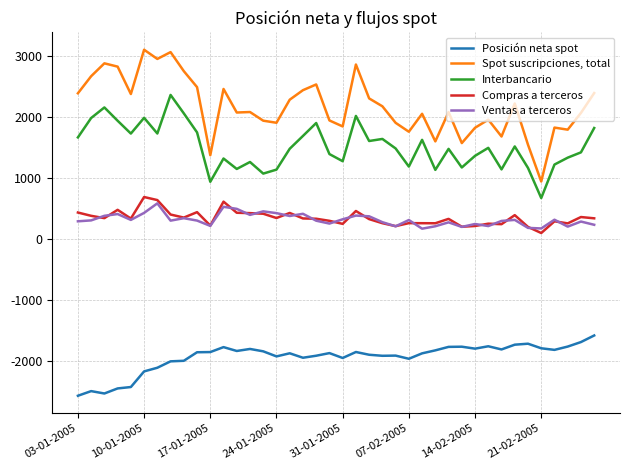

True or false: Interbancario has more than 2 interior local peaks.

True